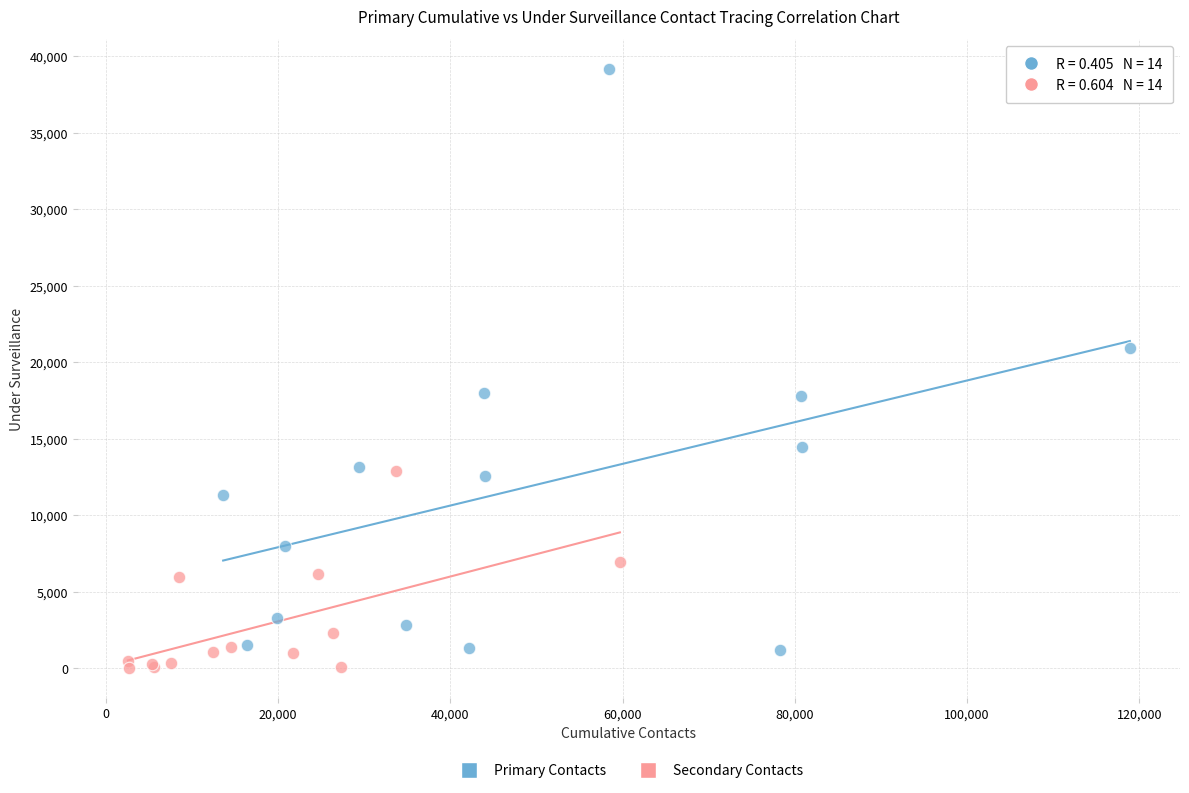

Which series has the largest Y range (max minus min)?

Primary Contacts